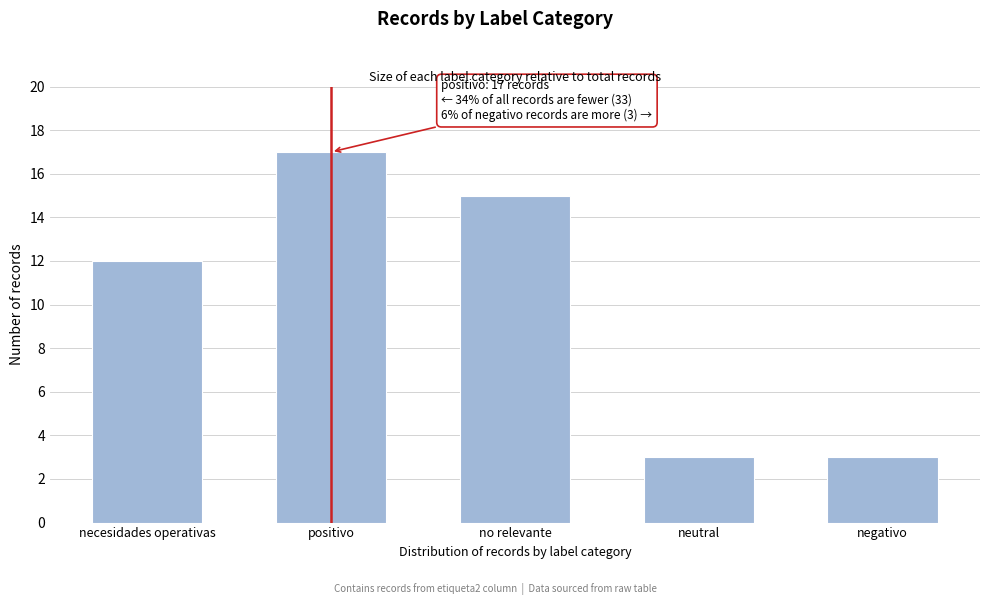

Reading left to right, transcribe all the data shown in this chart.

12	17	15	3	3